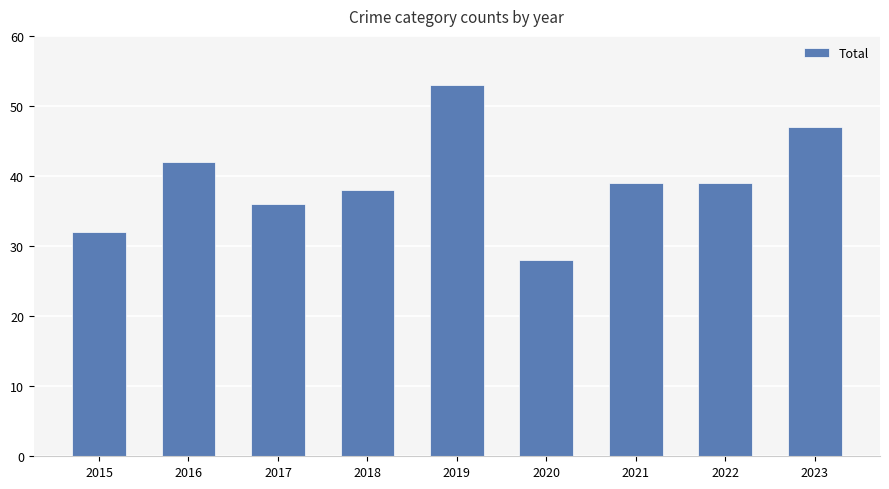

Reading left to right, transcribe all the data shown in this chart.

32	42	36	38	53	28	39	39	47